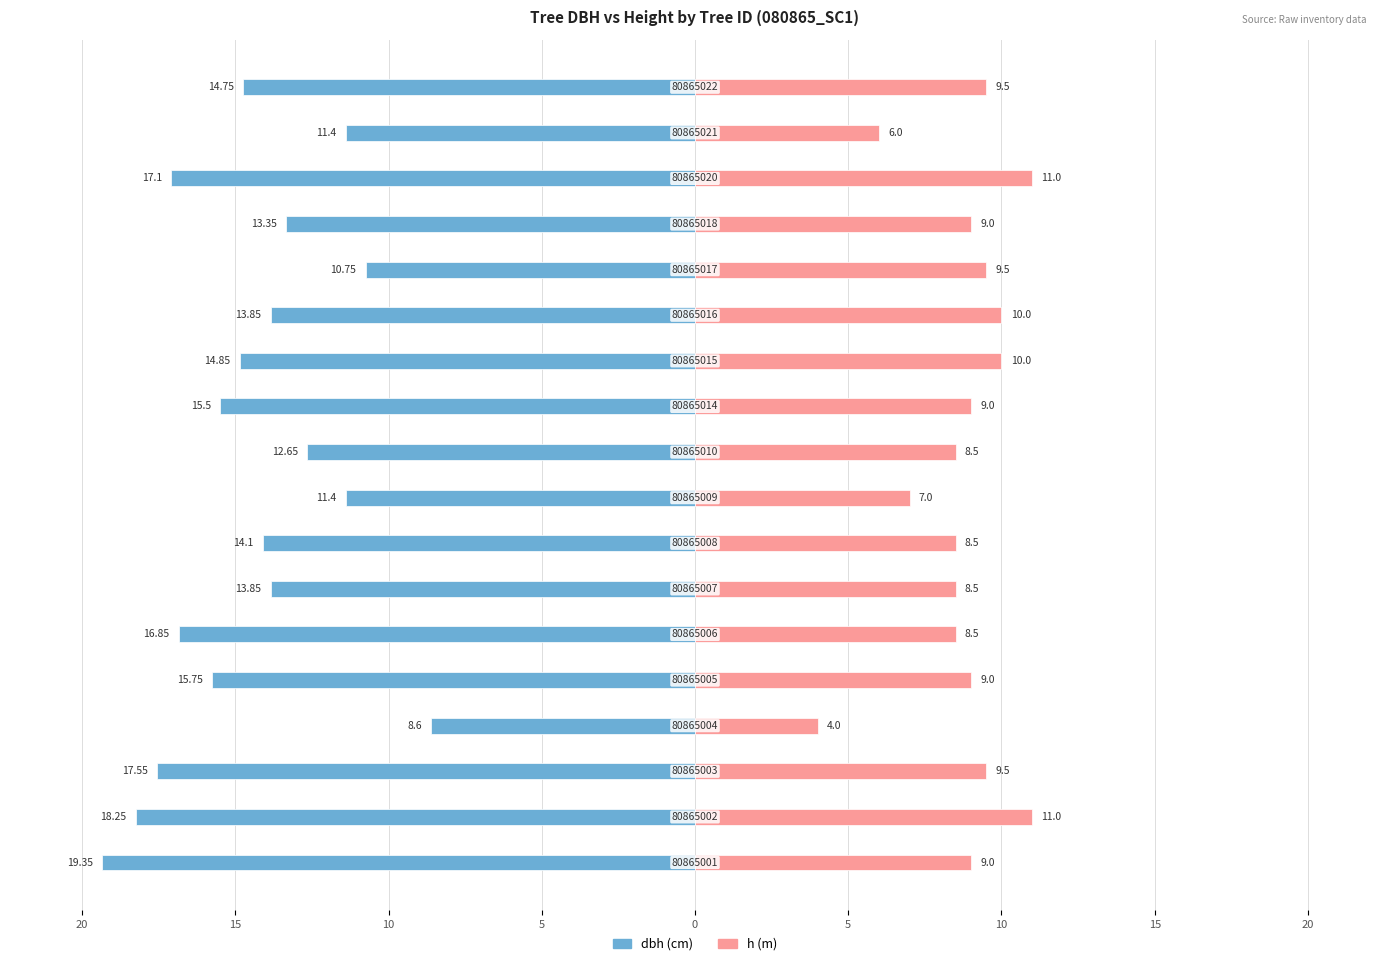

Between 20 and 14, which is larger?

20